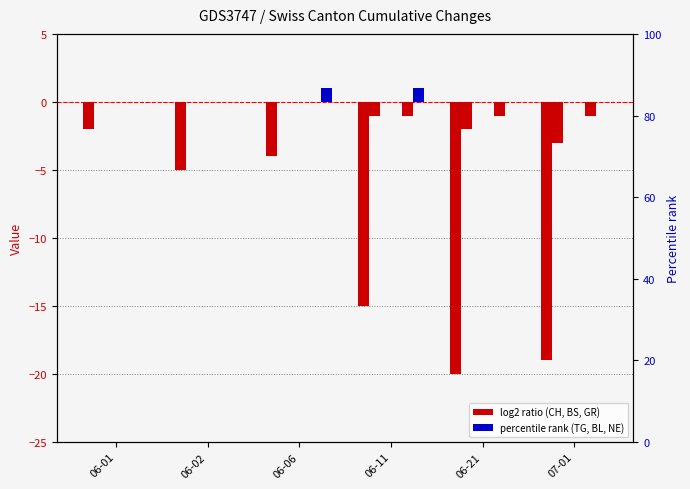

How many negative values does the GR series have?

3